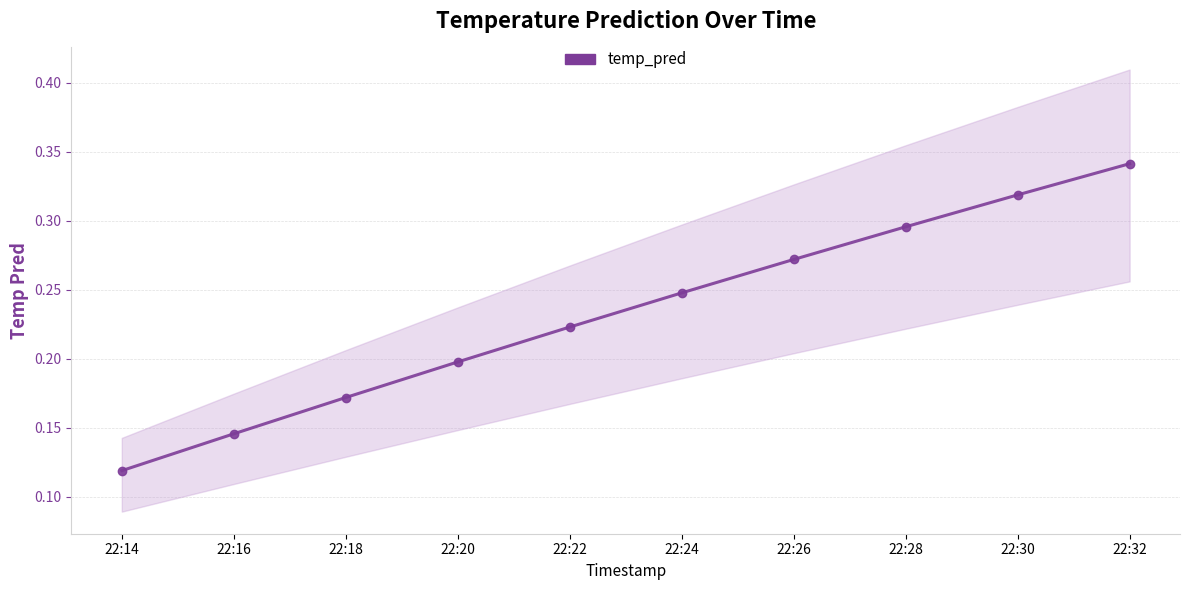

What is the difference between the maximum and minimum values?

0.2